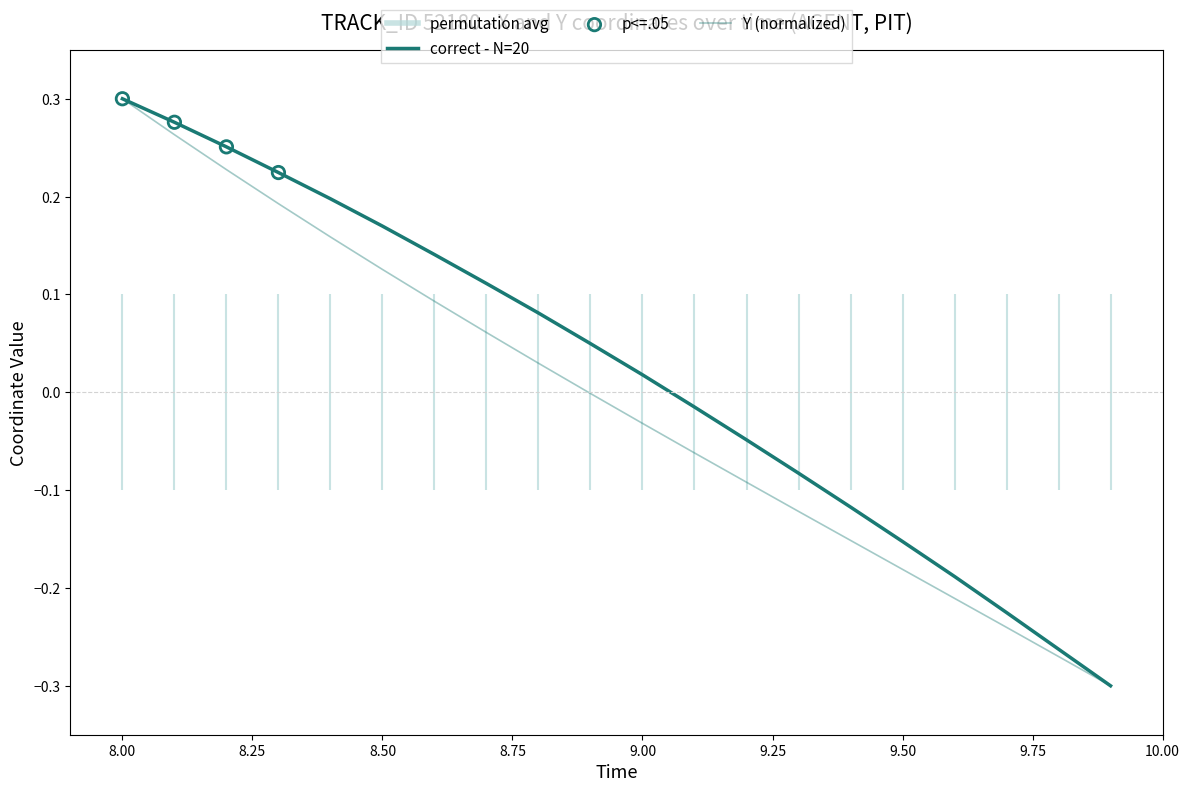

Which series has the widest spread of Y values?

X